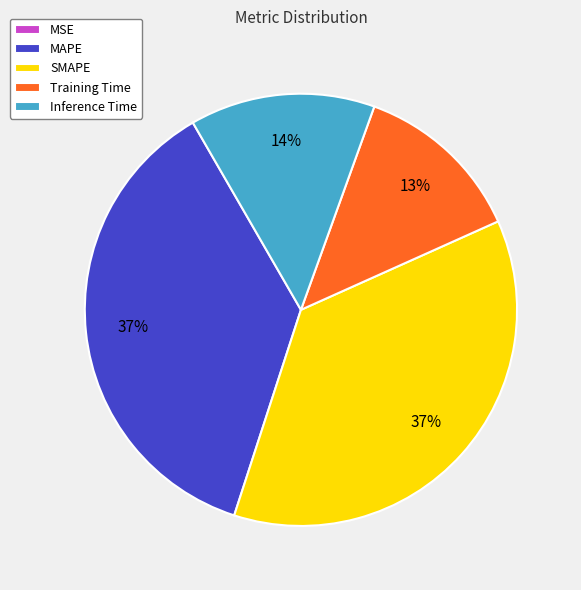

To the nearest percent, what is the combined percentage of Inference Time and Training Time?

27%